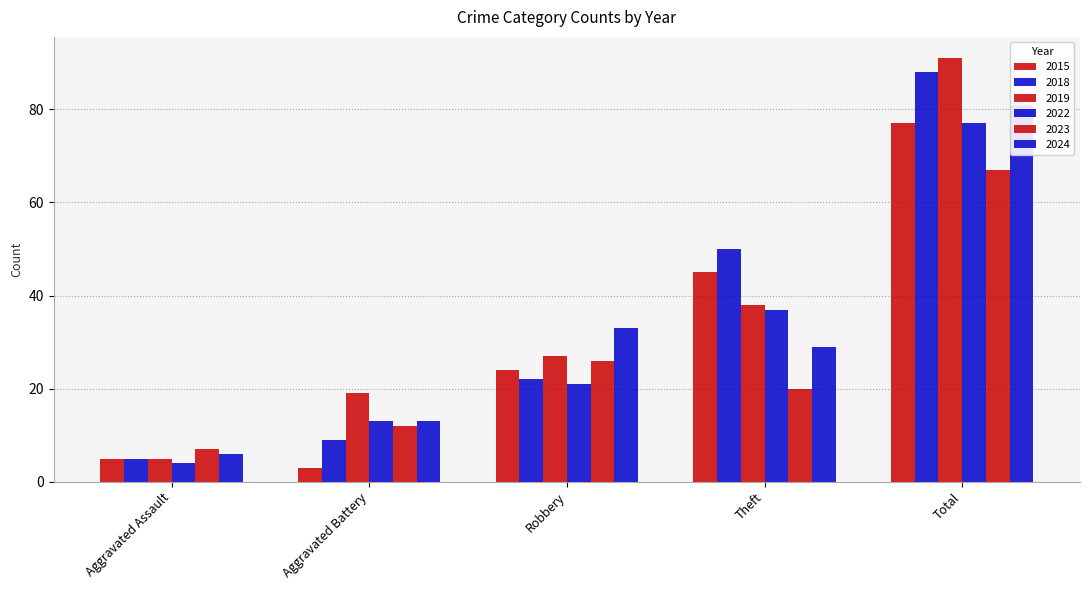

Does the chart contain any negative values?

No